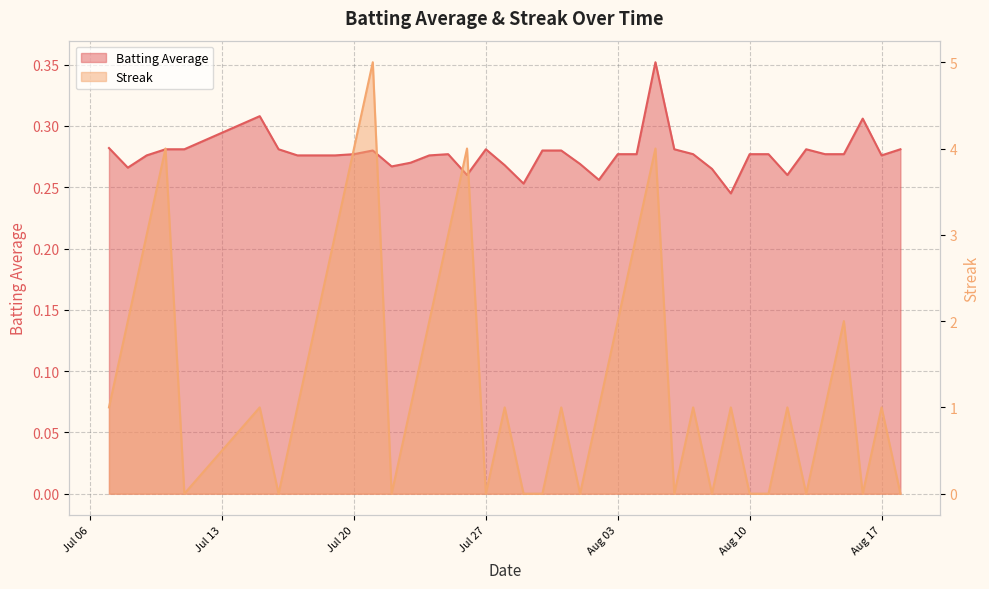

At which category does the chart reach its minimum across all series?

2010-07-11